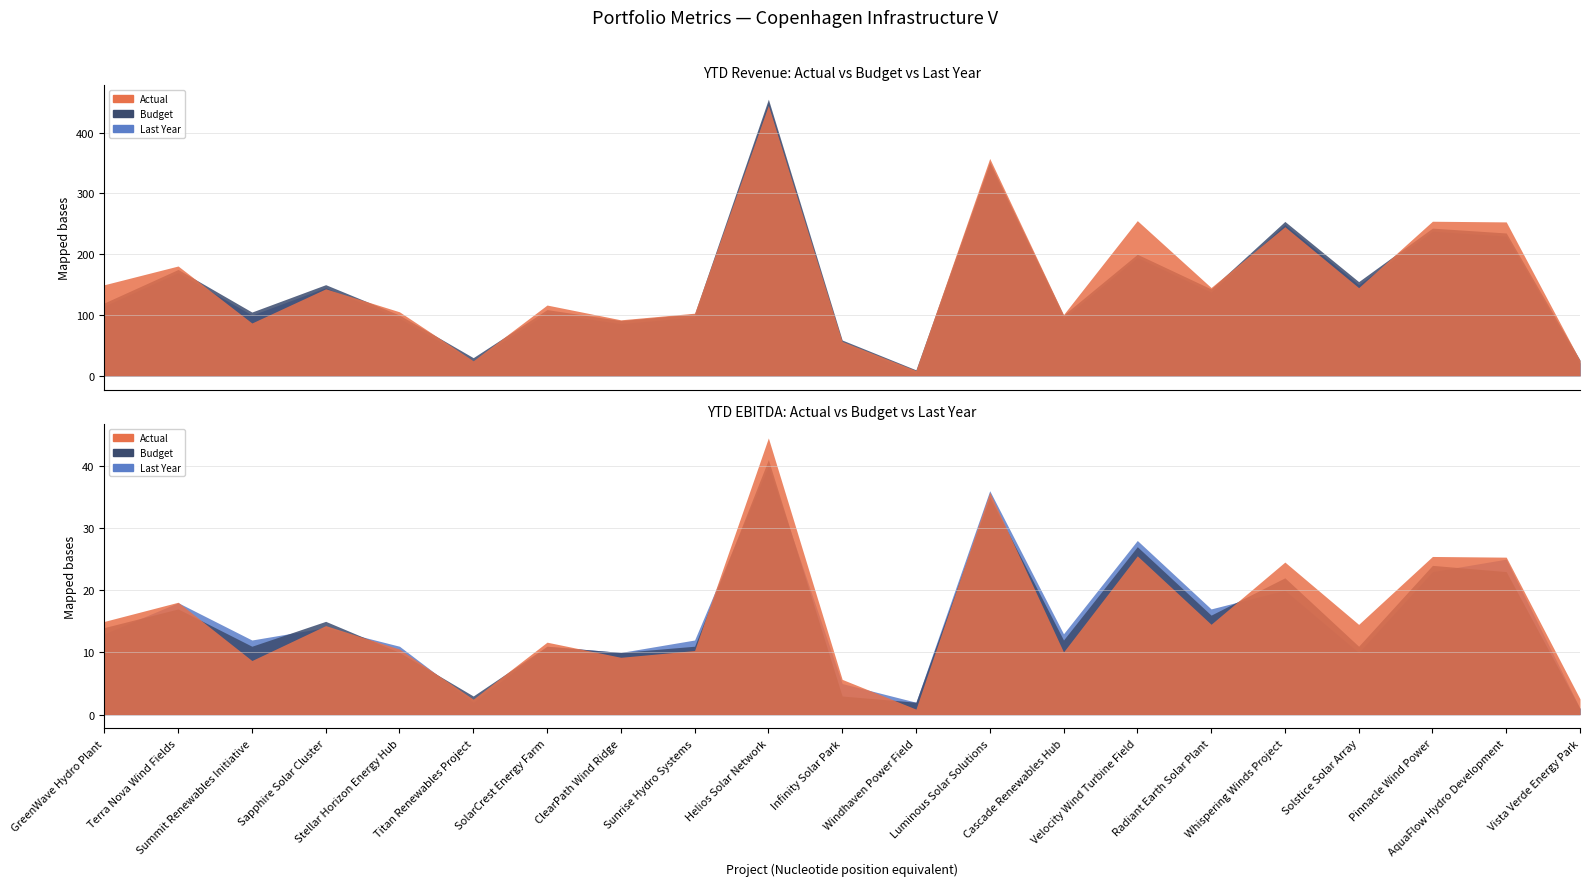

What is the sum of the YTD Revenue Last Year values at Radiant Earth Solar Plant and Stellar Horizon Energy Hub?

233.0